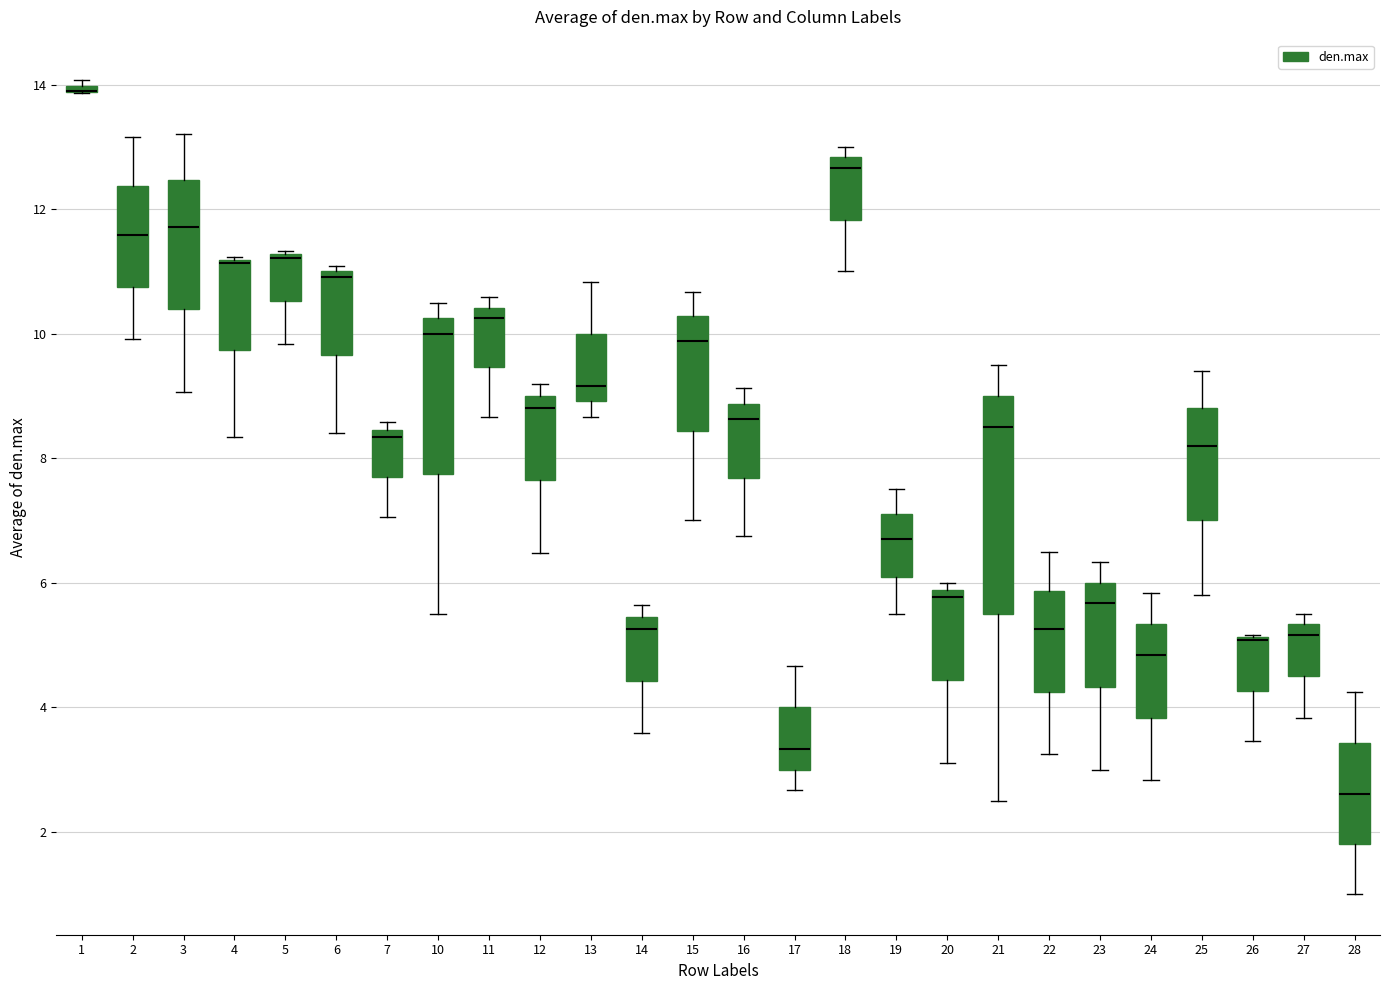

Where is the upper edge of the box at x = 1 on the y-axis? The values are not printed on the chart, so give them approximately, as read against the axis.

14.0